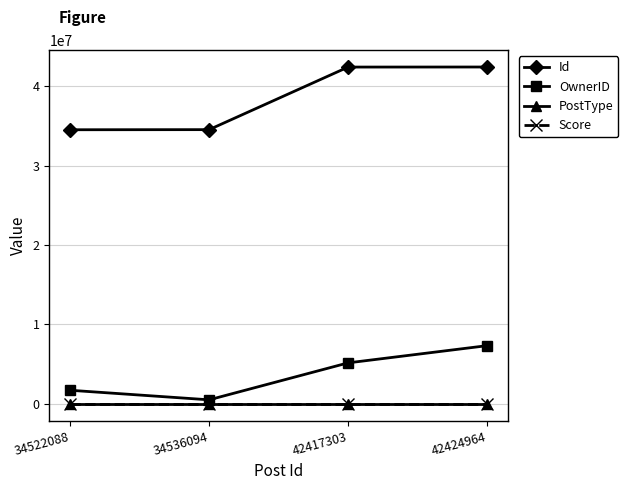

Which series has the largest total across all categories?

Id